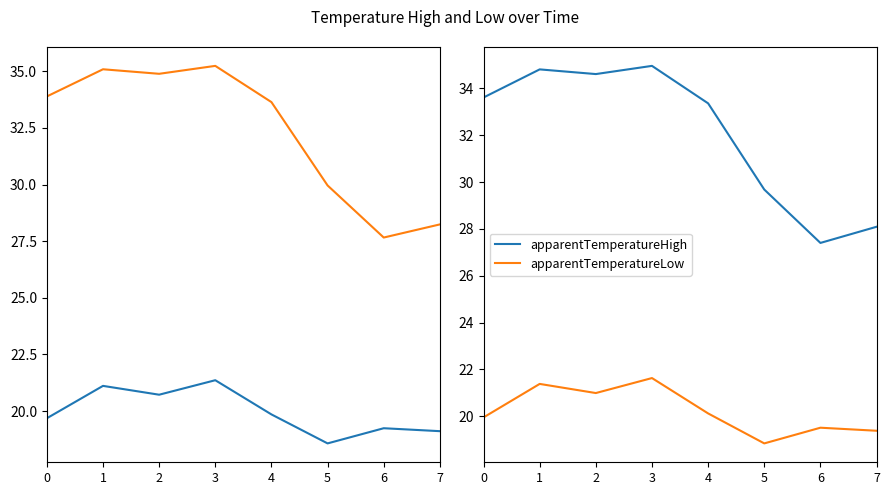

Is this an area chart (filled region under the line)?

No